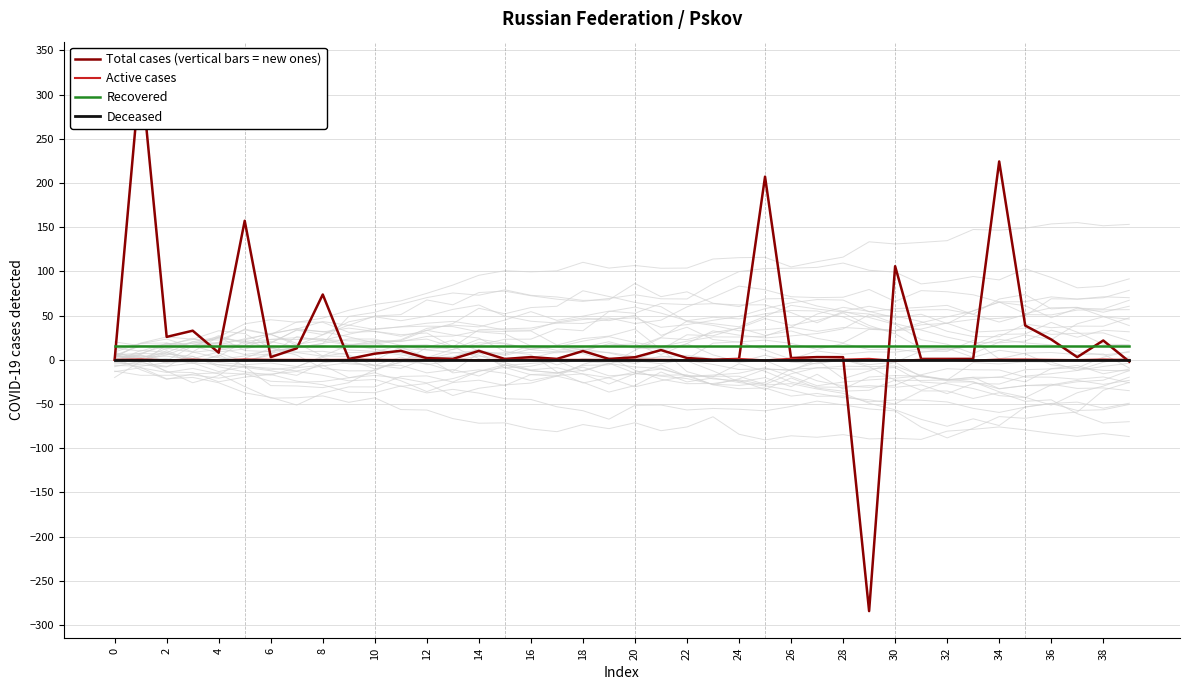

How many lines are shown in the chart?

4